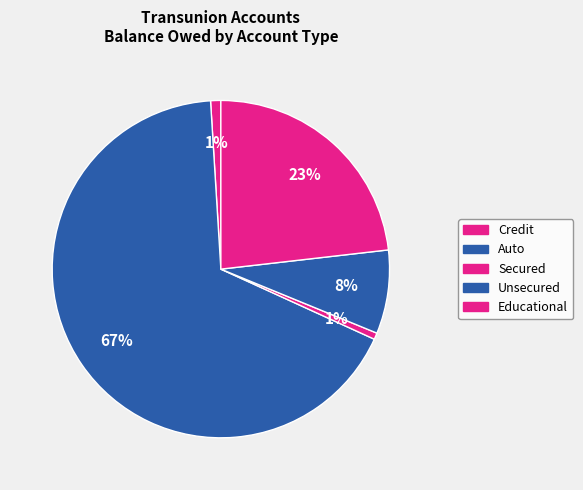

Does any single category account for the majority?

Yes